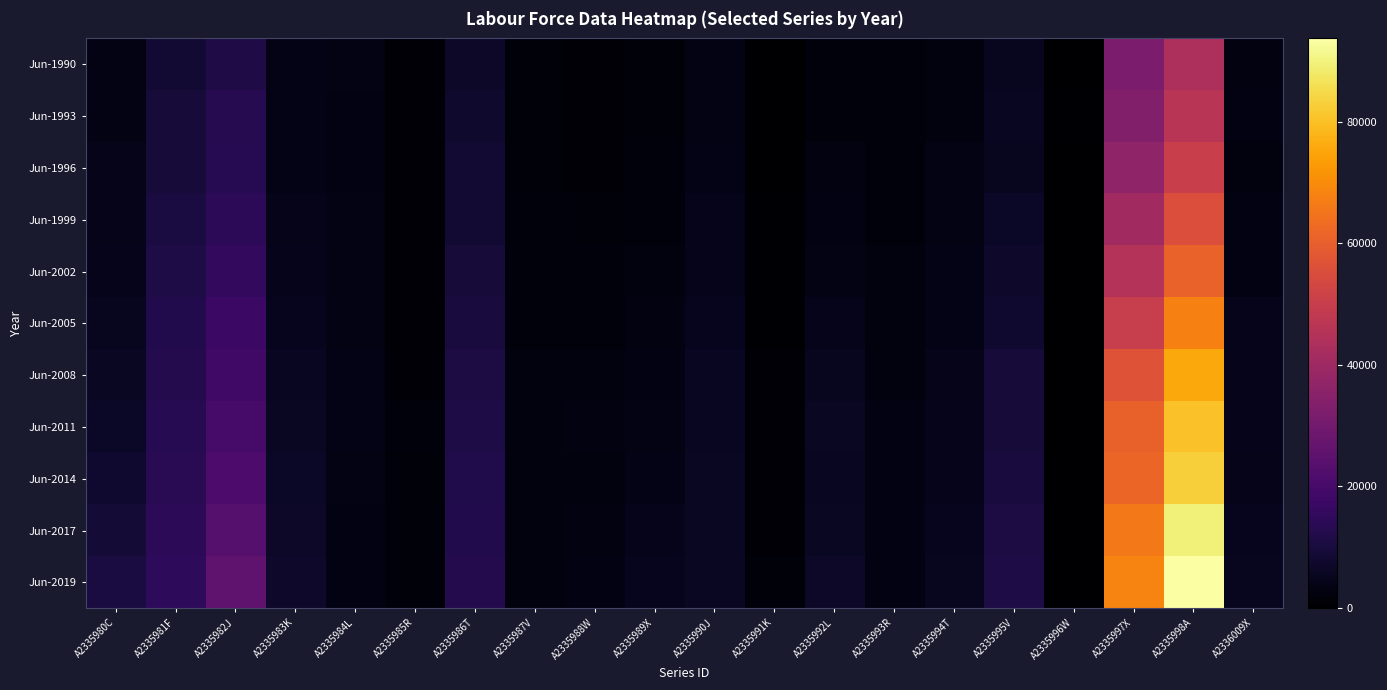

How many series are shown in this chart?

11